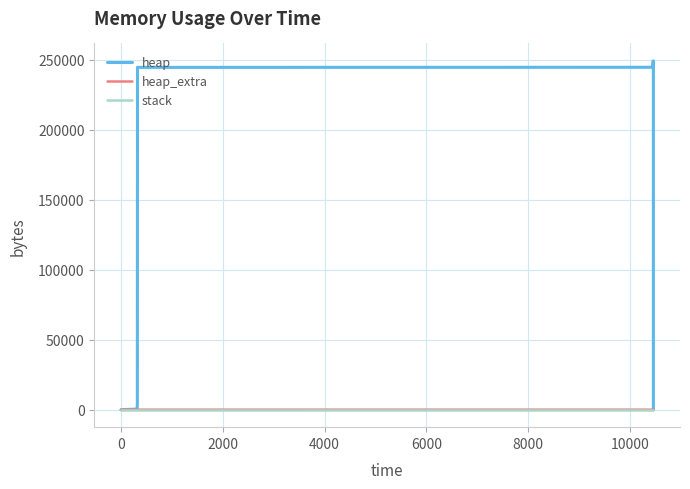

What is the difference between the maximum and minimum values in the heap_extra series?

74